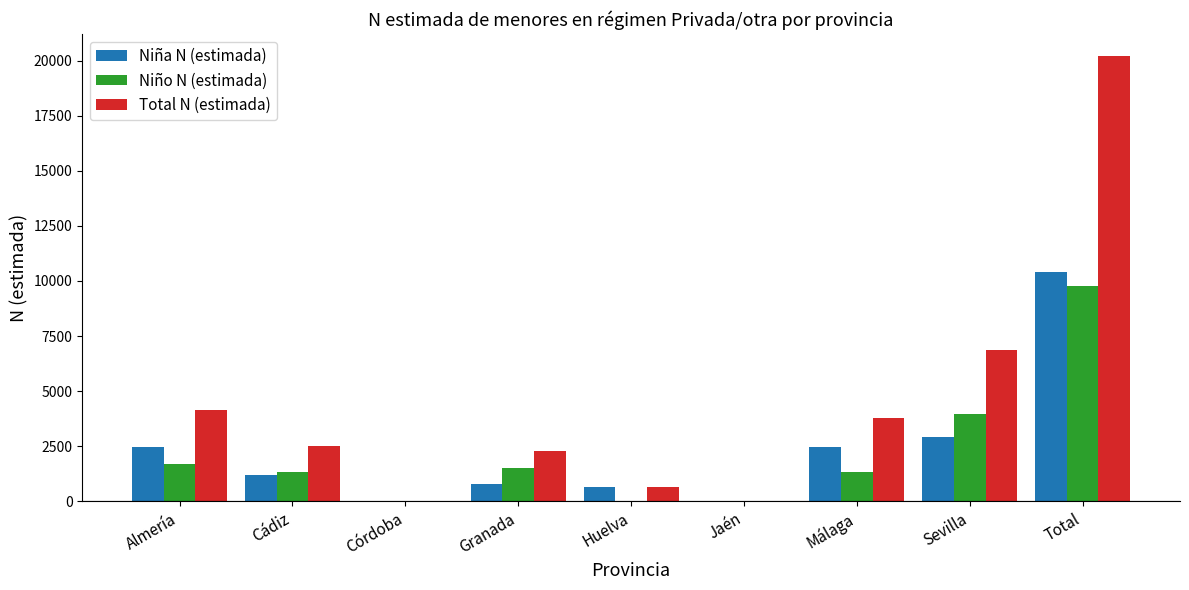

What is the sum of the Niña N (estimada) values at Sevilla and Málaga?

5368